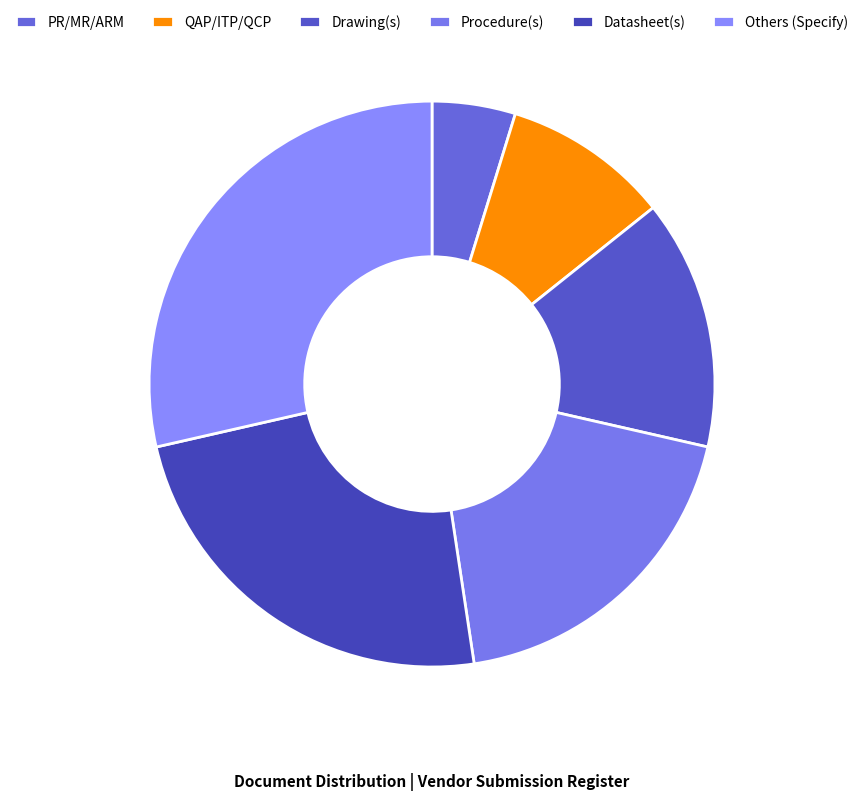

Which category has the smallest portion of the pie?

PR/MR/ARM